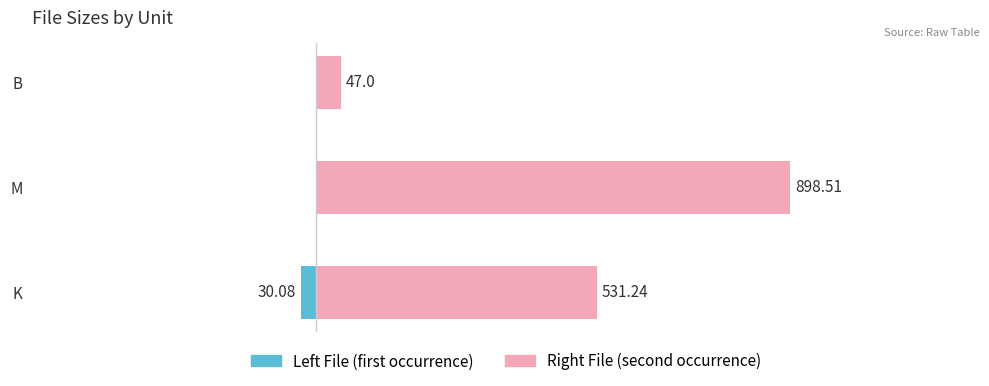

What is the difference between the Right File (second occurrence) values at M and K?

367.3